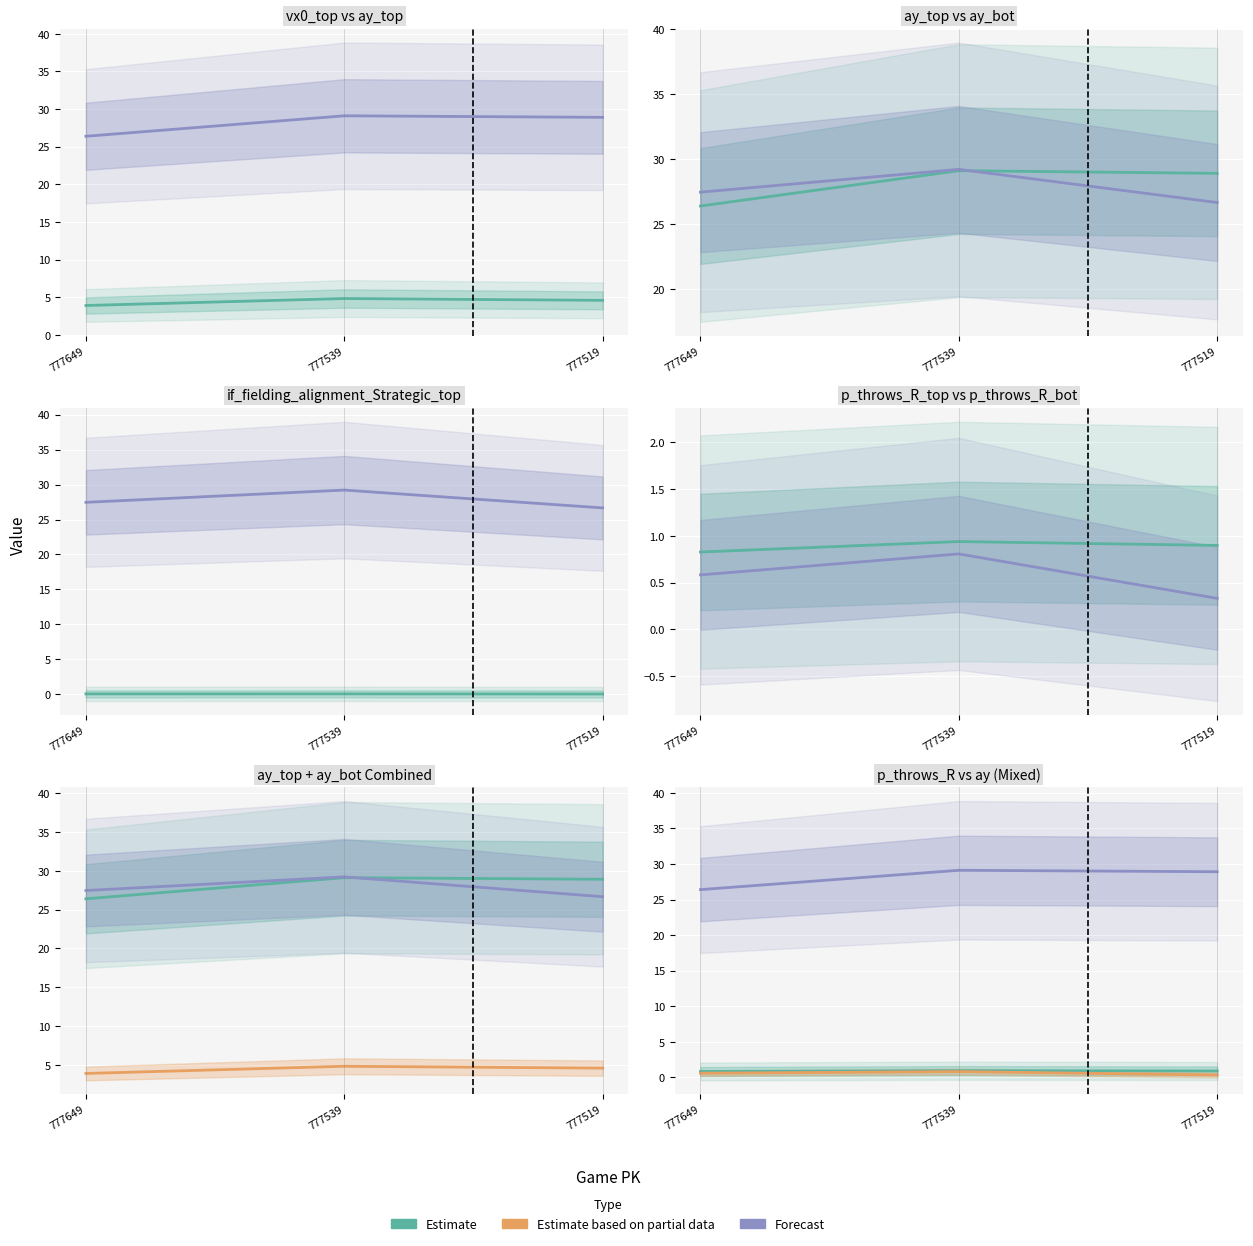

Count the Estimate based on partial data values in the range 0 to 1.

3